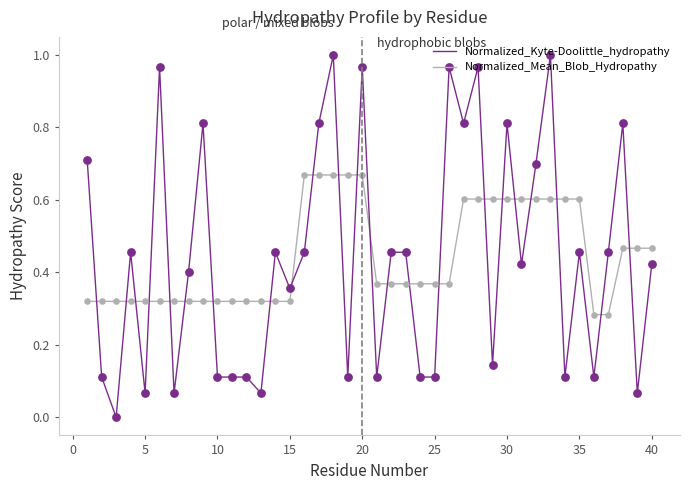

Which series has the largest range (max minus min)?

Normalized_Kyte-Doolittle_hydropathy